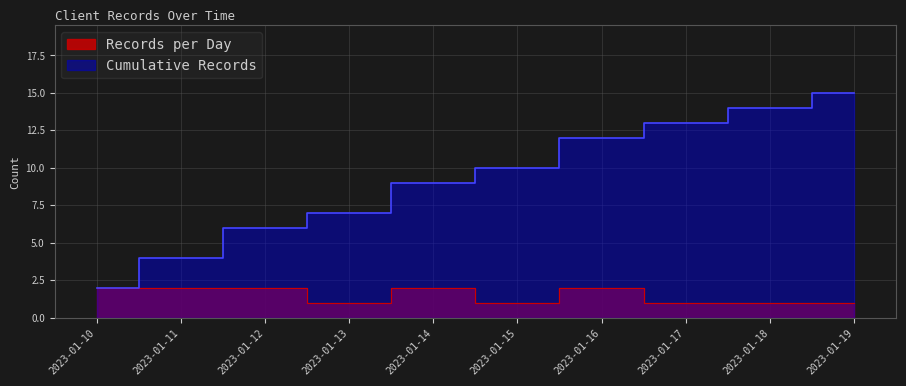

Reading left to right, list all the values displayed in this chart.

2023-01-10=2	2023-01-11=2	2023-01-12=2	2023-01-13=1	2023-01-14=2	2023-01-15=1	2023-01-16=2	2023-01-17=1	2023-01-18=1	2023-01-19=1